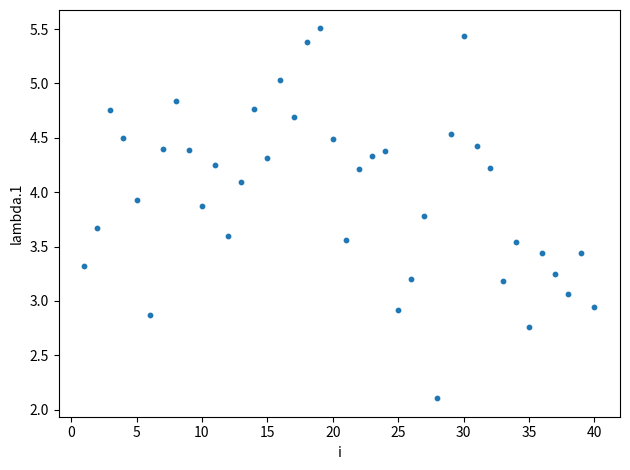

What is the range of X values (max minus min)?

39.0